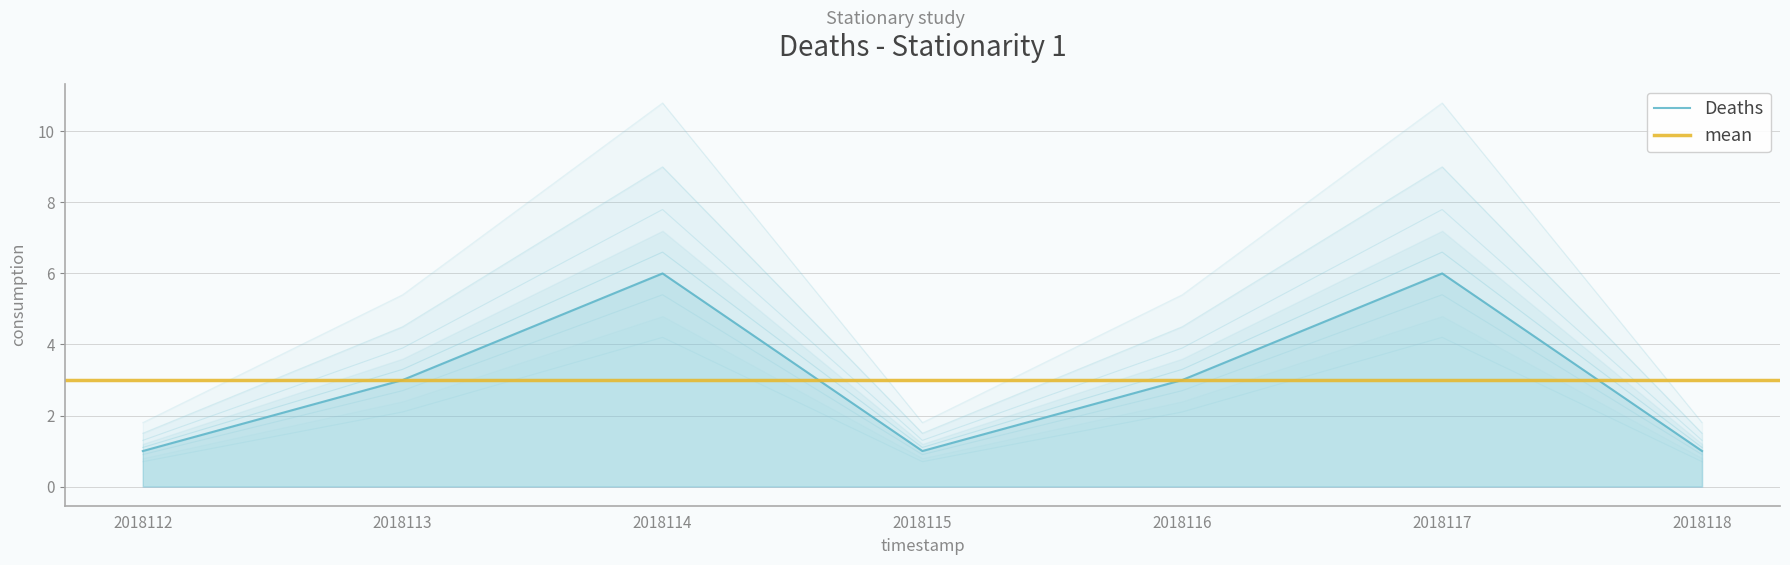

Which label corresponds to the largest value in the chart?

2018114